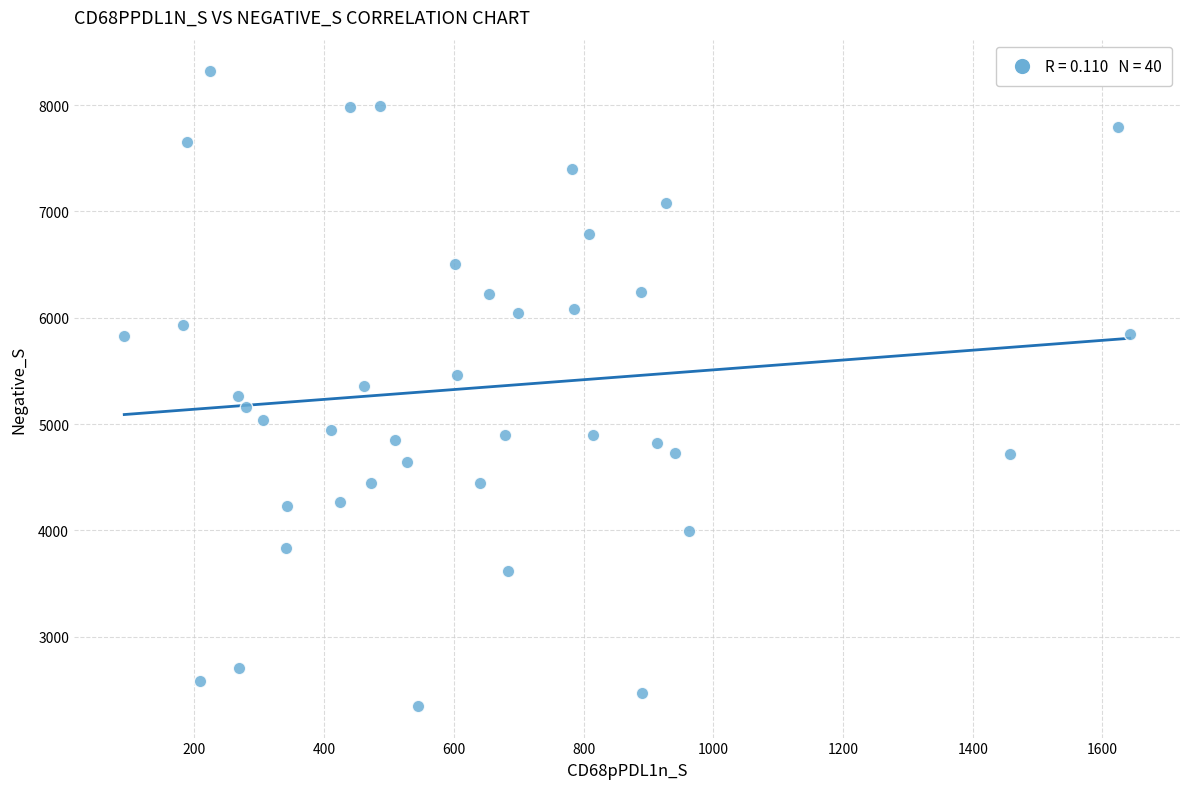

What is the range of Y values (max minus min)?

5966.0